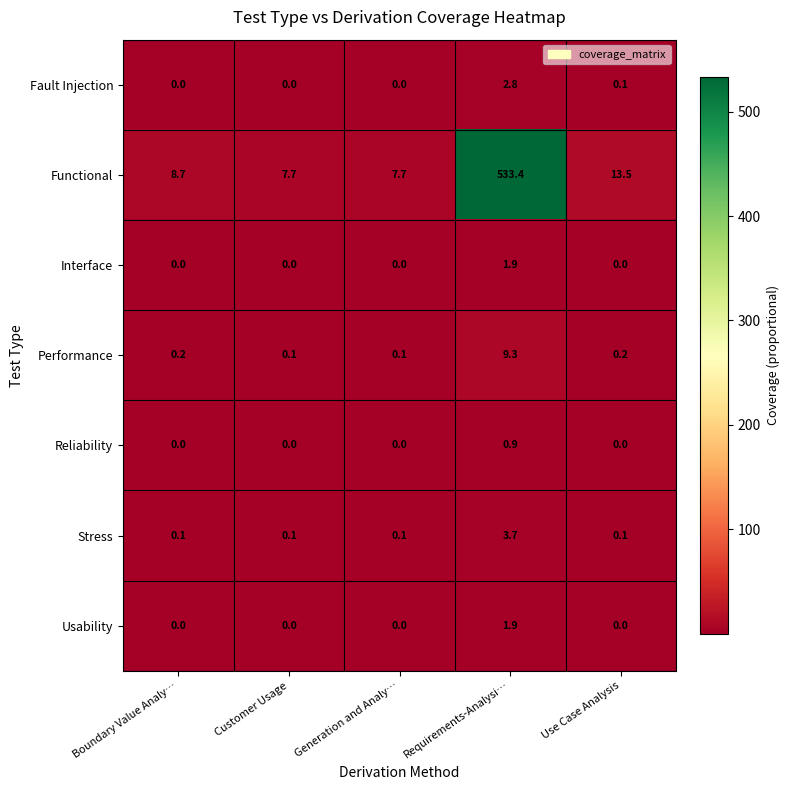

What is the difference between the Stress values at Requirements-Analysi… and Boundary Value Analy…?

3.6